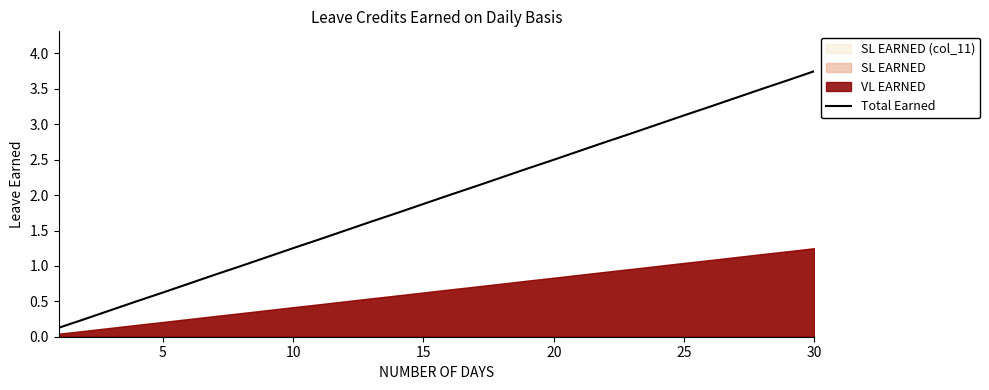

The Total Earned series shows 0.6 at 5. True or false?

True